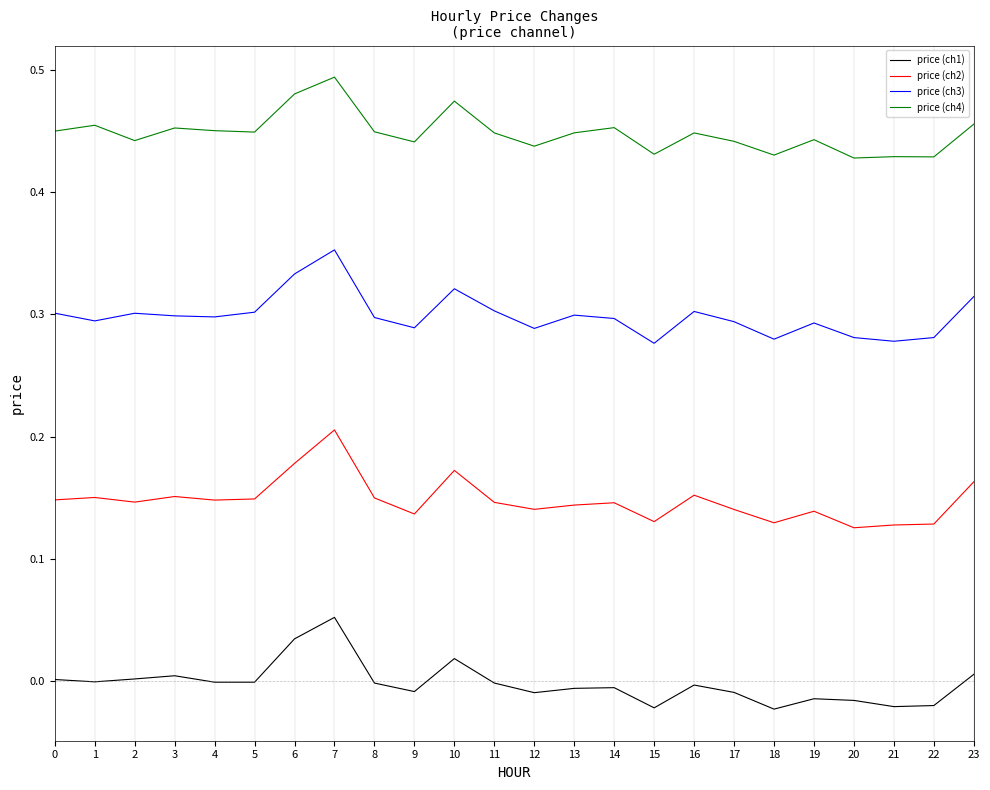

At which label does price (ch1) reach its peak?

7